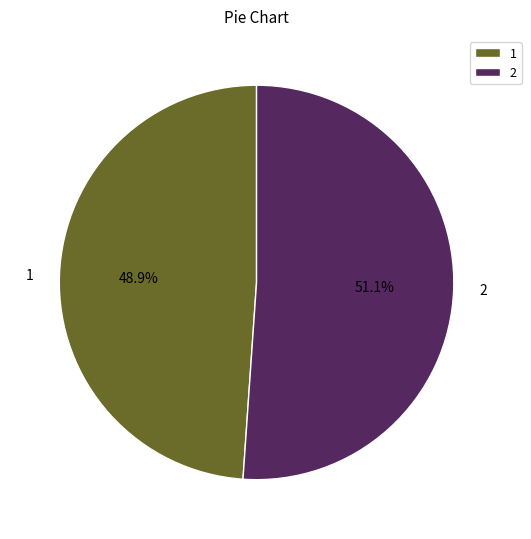

How many slices are in this pie chart?

2